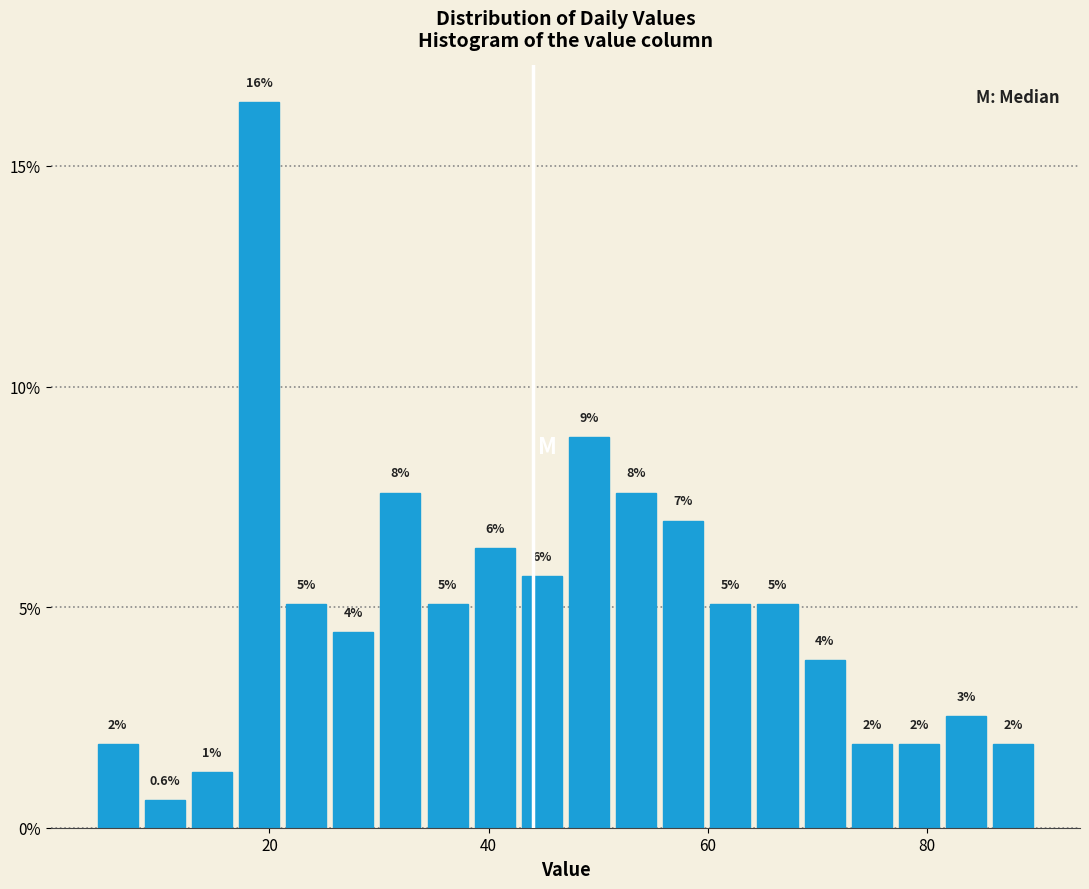

Around what value on the x-axis is the tallest bar? Give the approximate position of its centre, as read against the axis.

20